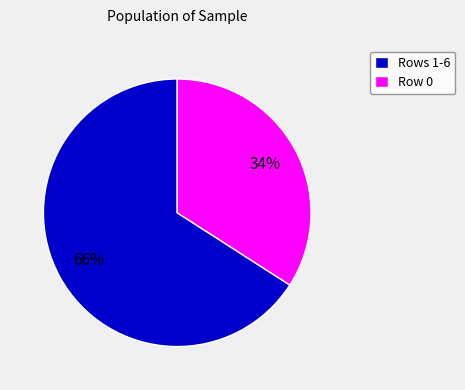

To the nearest percent, what percentage of the pie is Rows 1-6?

66%